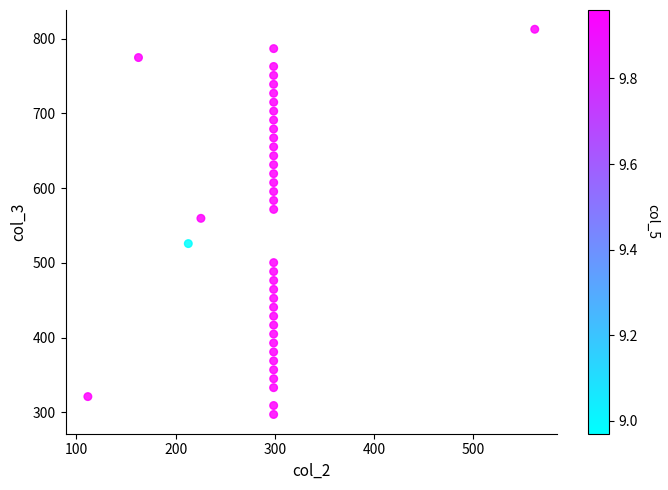

What is the range of Y values (max minus min)?

515.6